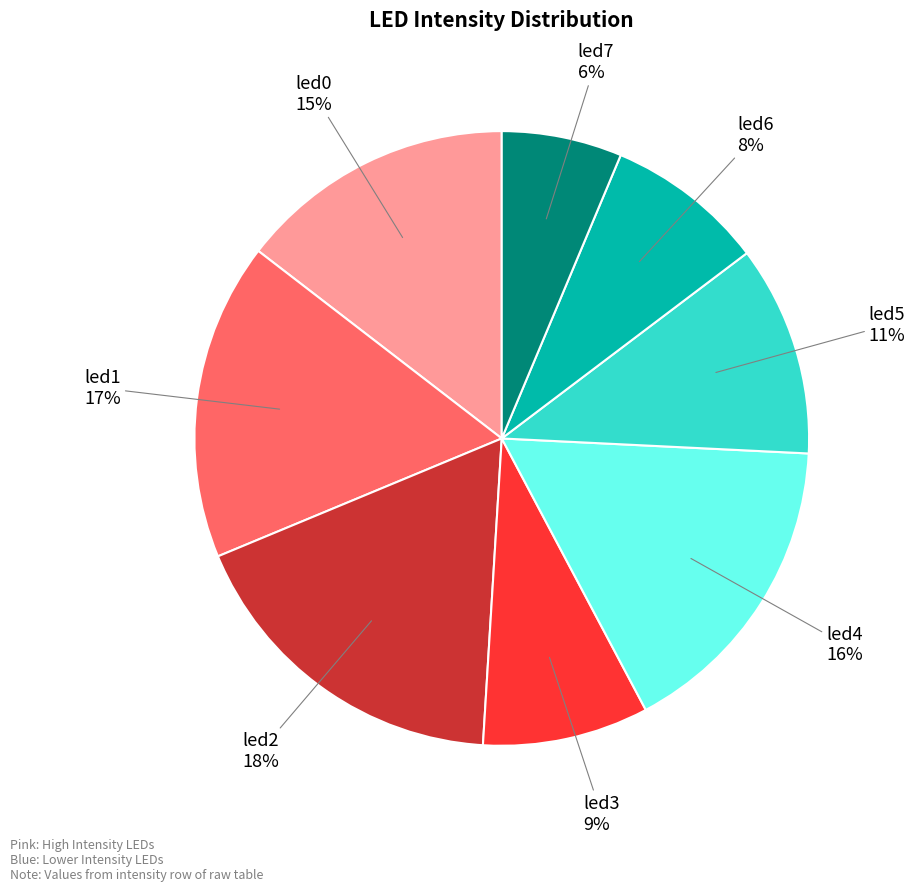

To the nearest percent, what percentage of the pie is led7?

6%